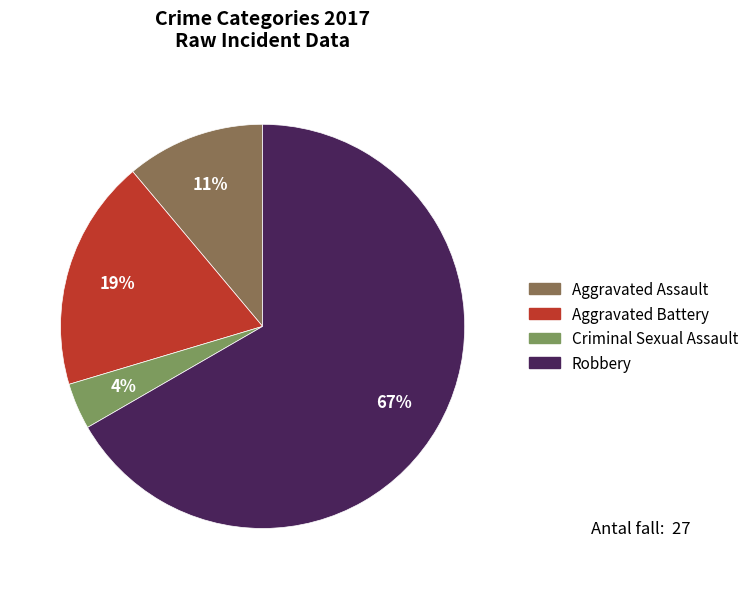

To the nearest percent, what is the combined percentage of Criminal Sexual Assault and Aggravated Assault?

15%